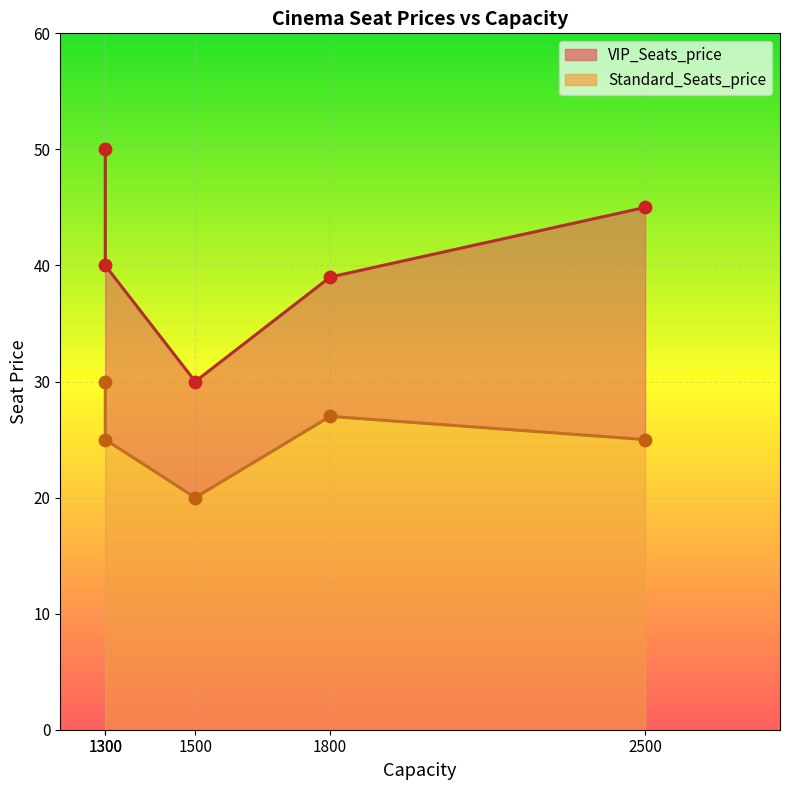

At which category is the sum across all series the highest?

1300